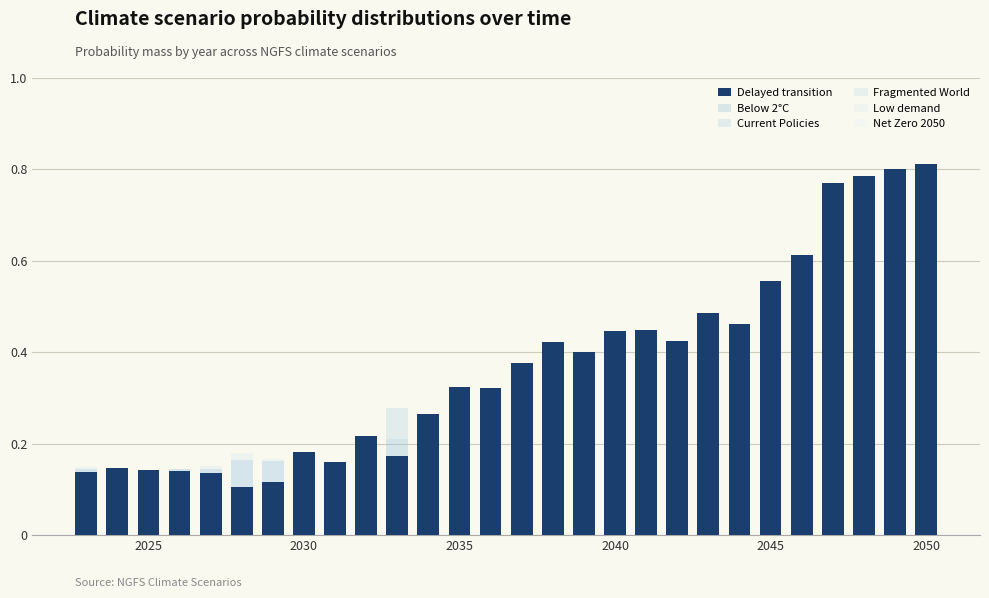

What is the difference between the maximum and minimum values in the Current Policies series?

0.3